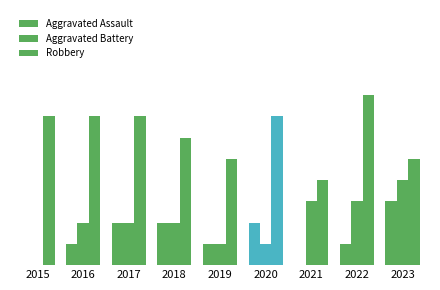

Are the bars horizontal?

No